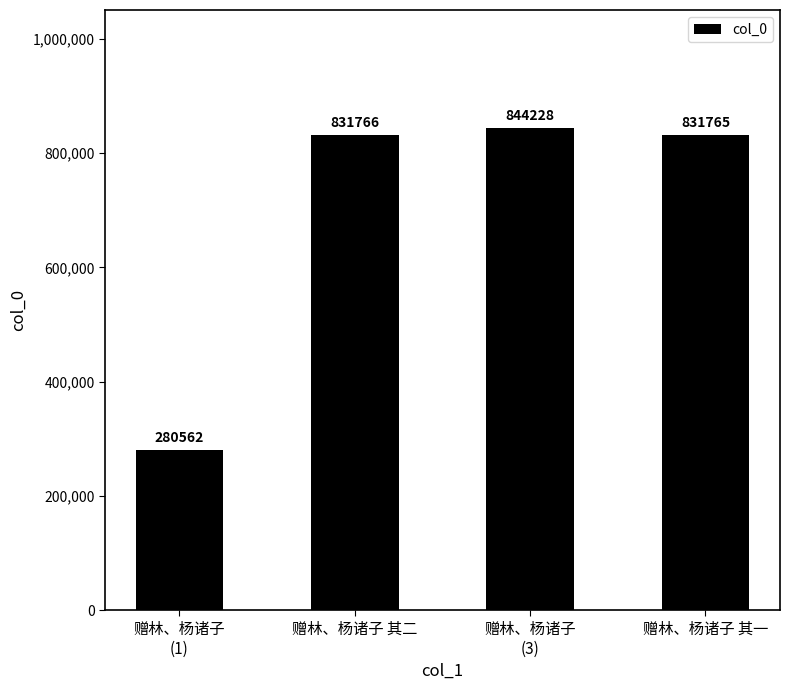

List the labels in order of value, smallest first.

赠林、杨诸子
(1), 赠林、杨诸子 其一, 赠林、杨诸子 其二, 赠林、杨诸子
(3)